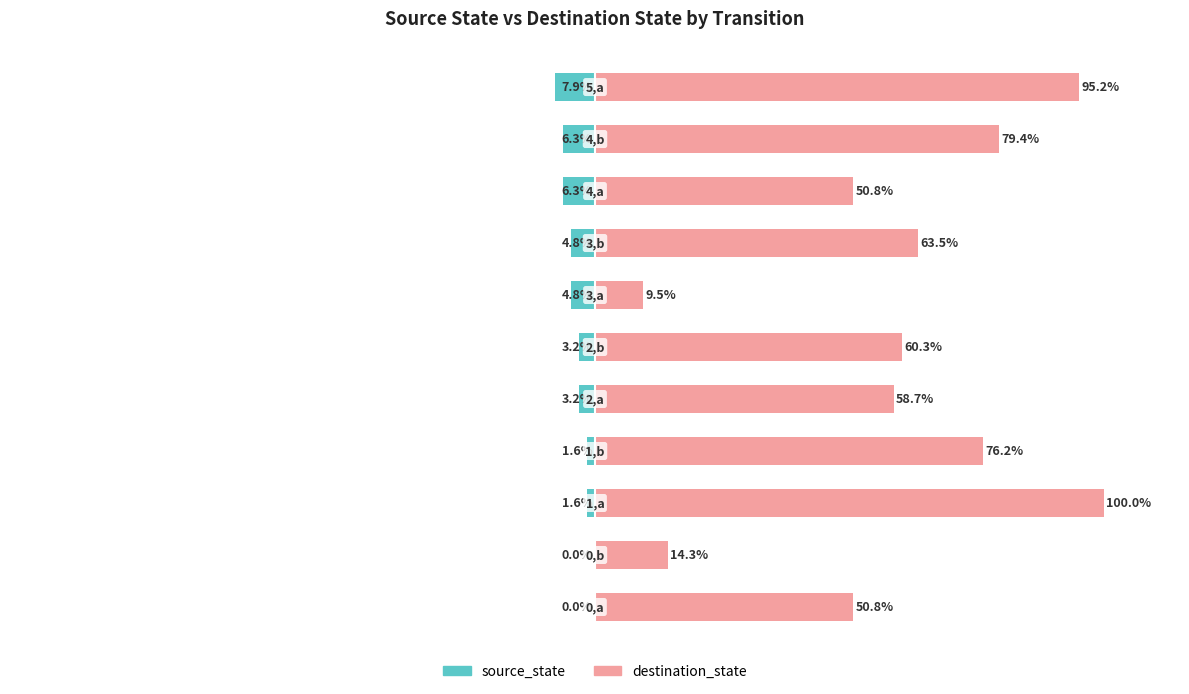

What is the average value of the source_state series?

-3.6